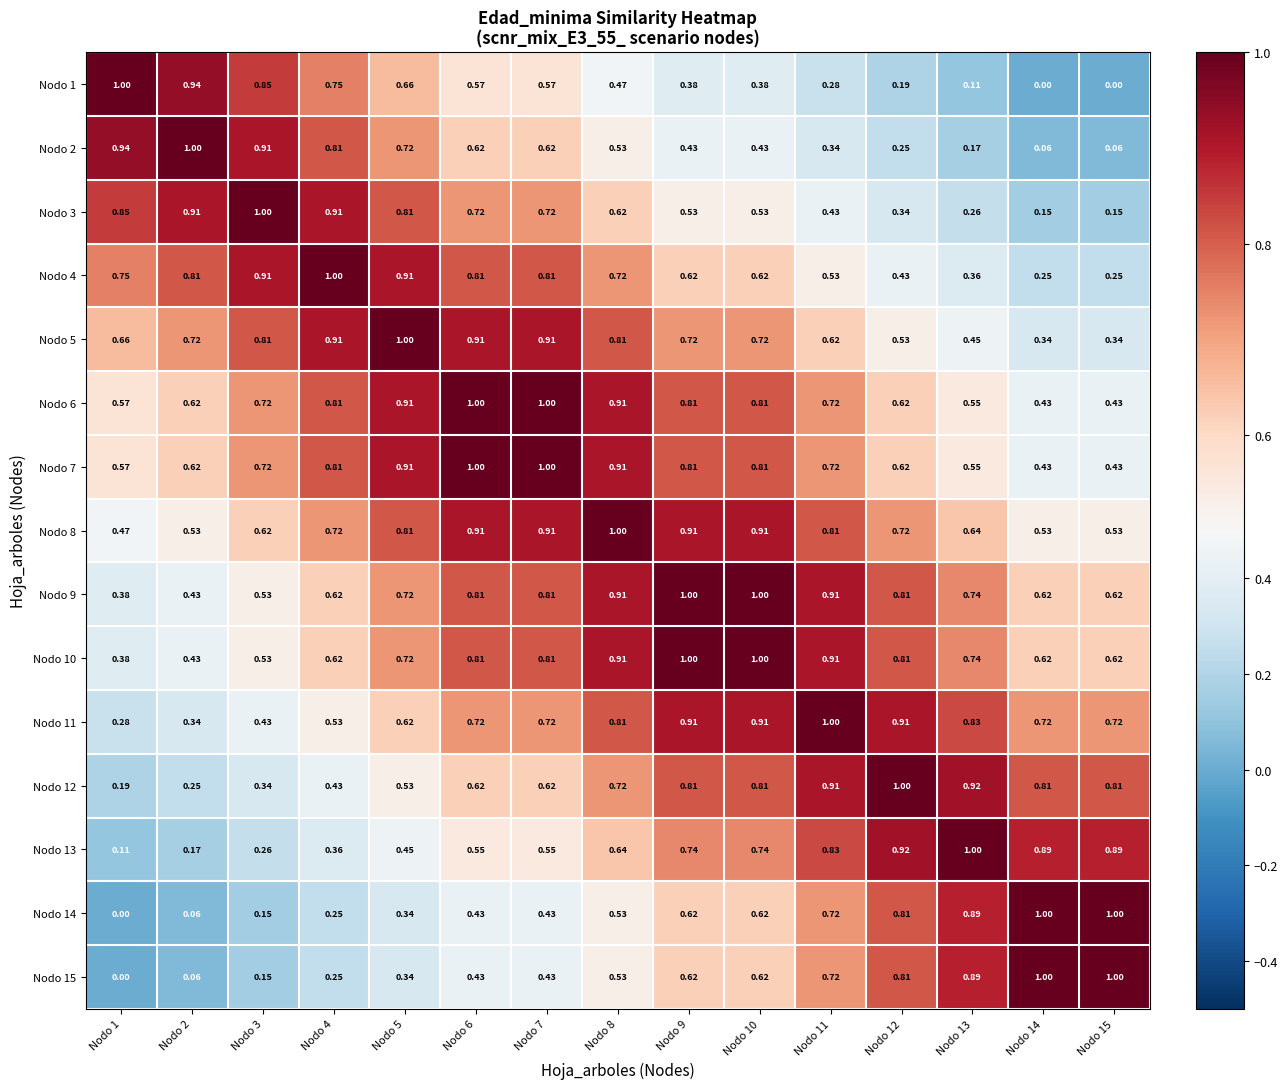

At how many categories does at least one series exceed 0?

15